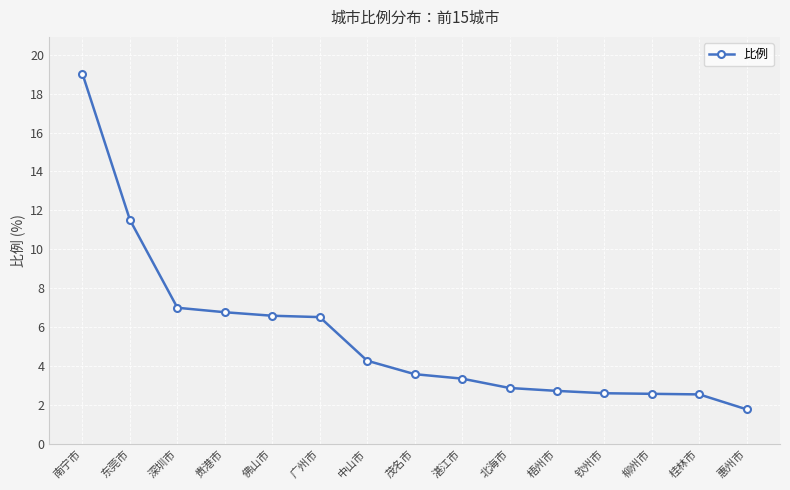

Where is the data nearest to the value 10?

东莞市